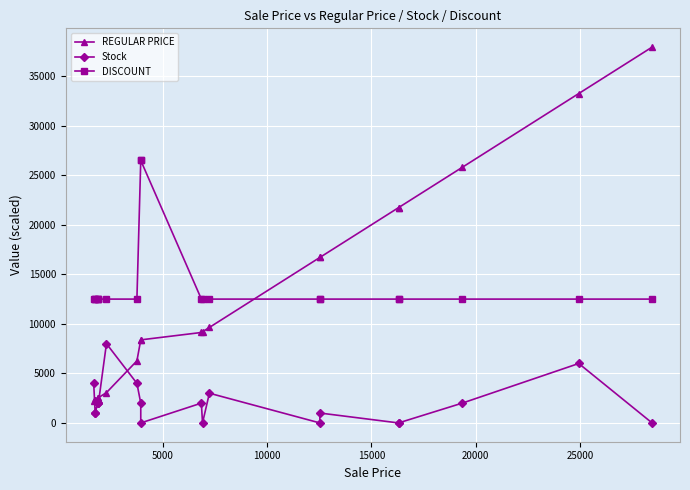

Count the number of data series in this chart.

3